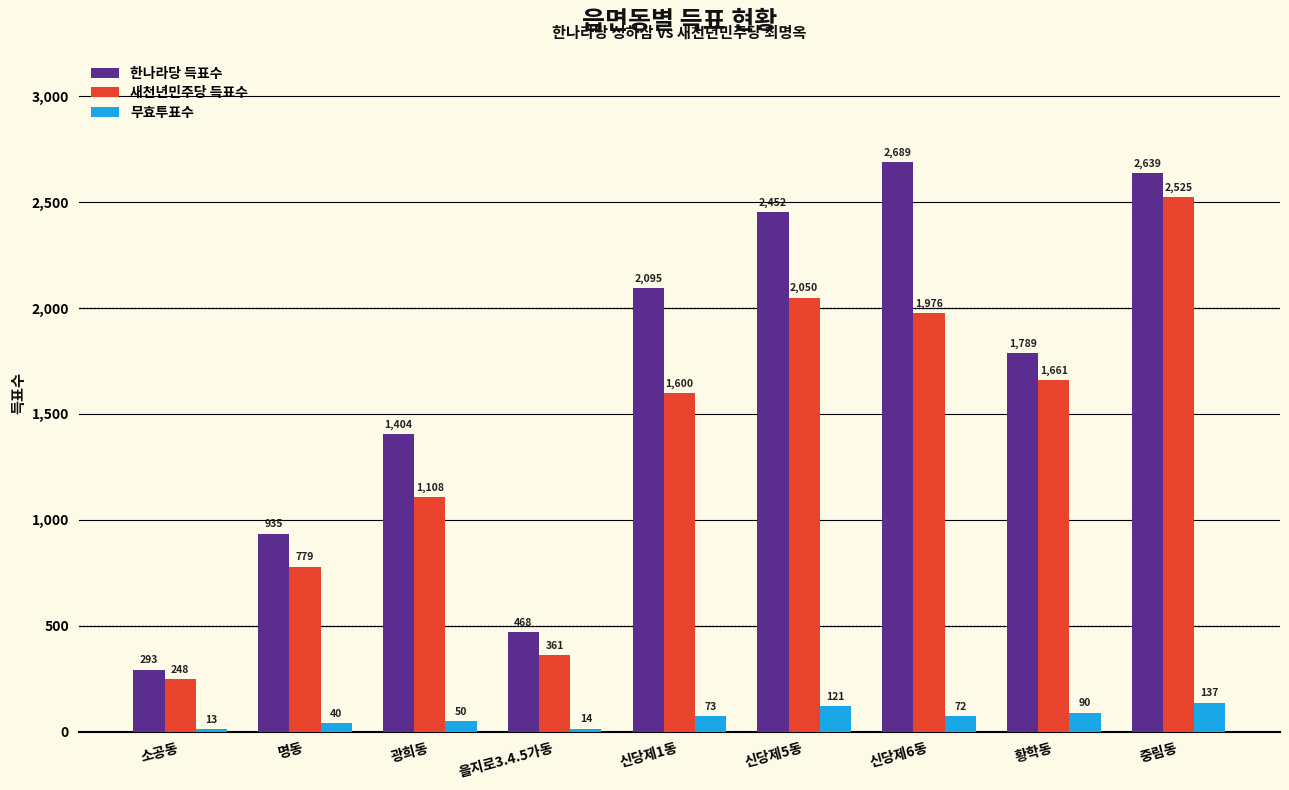

Rank the series by their average value, from highest to lowest.

한나라당 득표수, 새천년민주당 득표수, 무효투표수